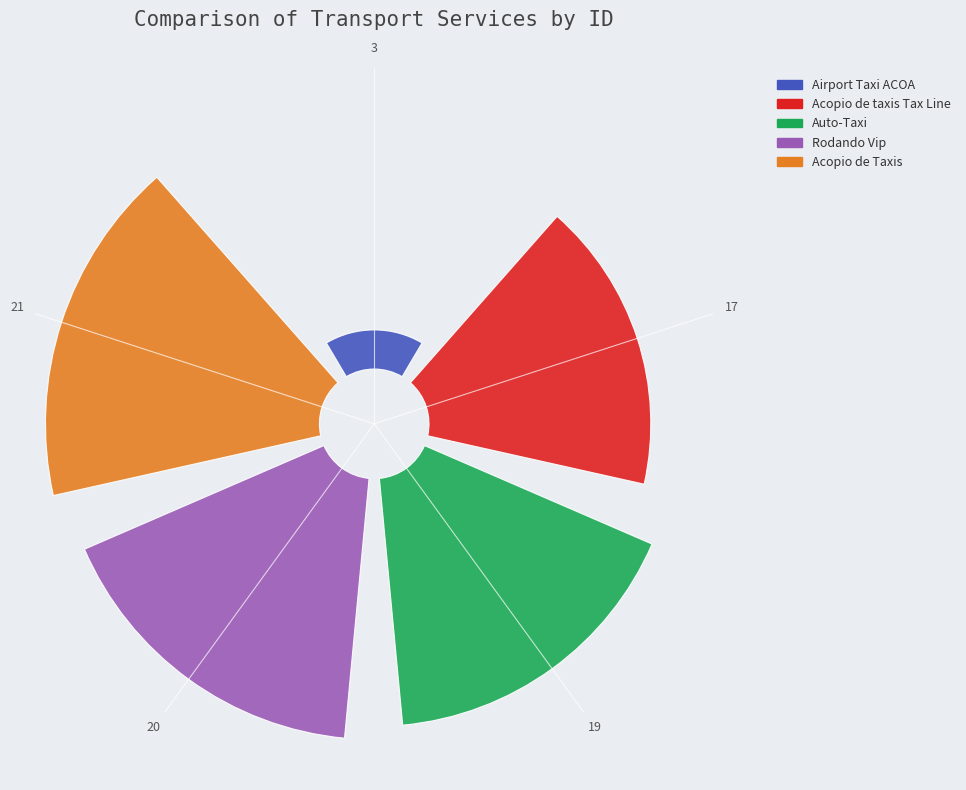

Rank the categories by value from highest to lowest.

21, 20, 19, 17, 3